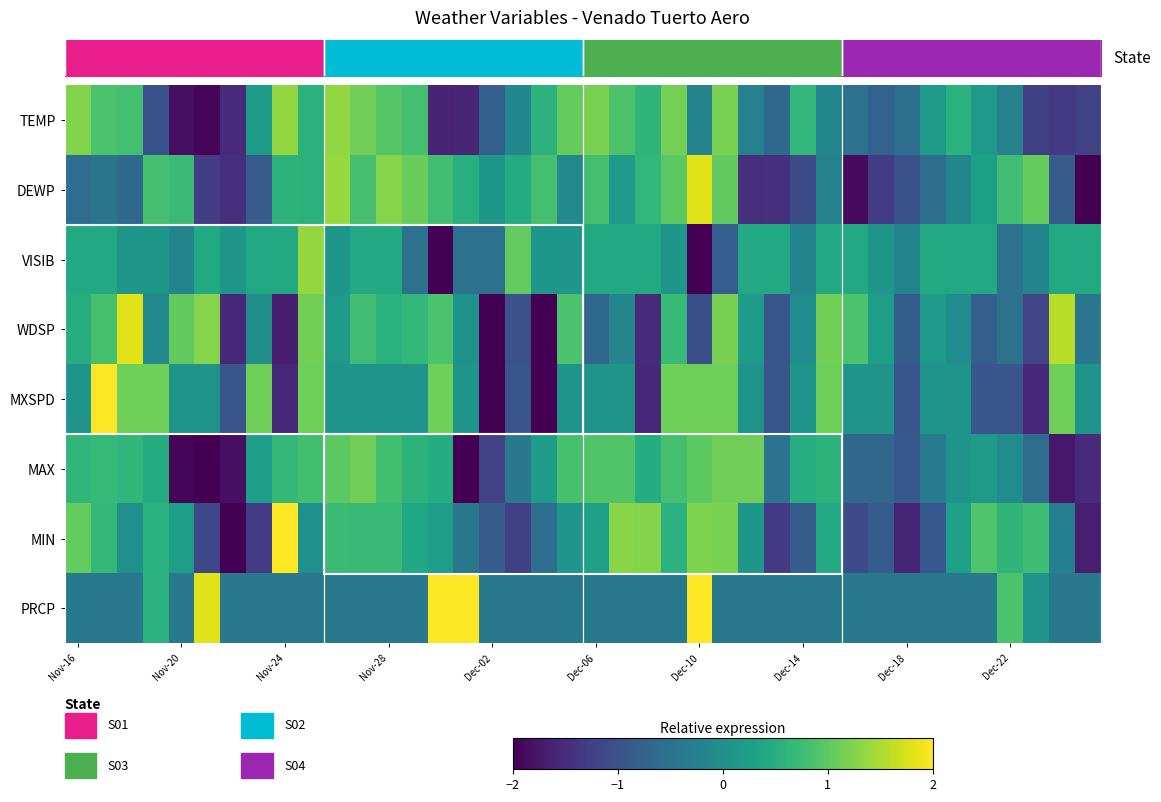

How many distinct data groups are displayed?

8